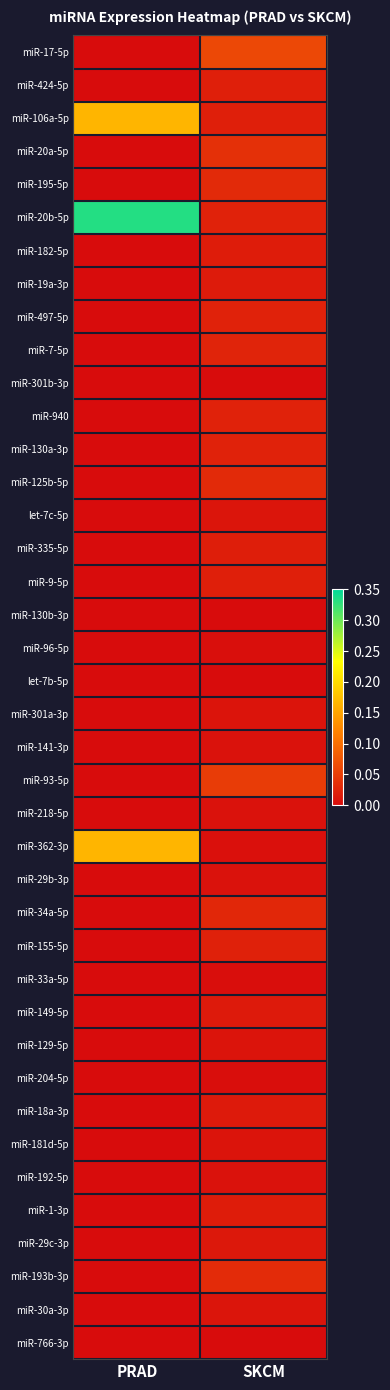

Reading left to right, list all the values displayed in this chart.

miR-17-5p: PRAD=0.0	SKCM=0.1
miR-424-5p: PRAD=0.0	SKCM=0.0
miR-106a-5p: PRAD=0.2	SKCM=0.0
miR-20a-5p: PRAD=0.0	SKCM=0.0
miR-195-5p: PRAD=0.0	SKCM=0.0
miR-20b-5p: PRAD=0.3	SKCM=0.0
miR-182-5p: PRAD=0.0	SKCM=0.0
miR-19a-3p: PRAD=0.0	SKCM=0.0
miR-497-5p: PRAD=0.0	SKCM=0.0
miR-7-5p: PRAD=0.0	SKCM=0.0
miR-301b-3p: PRAD=0.0	SKCM=0.0
miR-940: PRAD=0.0	SKCM=0.0
miR-130a-3p: PRAD=0.0	SKCM=0.0
miR-125b-5p: PRAD=0.0	SKCM=0.0
let-7c-5p: PRAD=0.0	SKCM=0.0
miR-335-5p: PRAD=0.0	SKCM=0.0
miR-9-5p: PRAD=0.0	SKCM=0.0
miR-130b-3p: PRAD=0.0	SKCM=0.0
miR-96-5p: PRAD=0.0	SKCM=0.0
let-7b-5p: PRAD=0.0	SKCM=0.0
miR-301a-3p: PRAD=0.0	SKCM=0.0
miR-141-3p: PRAD=0.0	SKCM=0.0
miR-93-5p: PRAD=0.0	SKCM=0.0
miR-218-5p: PRAD=0.0	SKCM=0.0
miR-362-3p: PRAD=0.2	SKCM=0.0
miR-29b-3p: PRAD=0.0	SKCM=0.0
miR-34a-5p: PRAD=0.0	SKCM=0.0
miR-155-5p: PRAD=0.0	SKCM=0.0
miR-33a-5p: PRAD=0.0	SKCM=0.0
miR-149-5p: PRAD=0.0	SKCM=0.0
miR-129-5p: PRAD=0.0	SKCM=0.0
miR-204-5p: PRAD=0.0	SKCM=0.0
miR-18a-3p: PRAD=0.0	SKCM=0.0
miR-181d-5p: PRAD=0.0	SKCM=0.0
miR-192-5p: PRAD=0.0	SKCM=0.0
miR-1-3p: PRAD=0.0	SKCM=0.0
miR-29c-3p: PRAD=0.0	SKCM=0.0
miR-193b-3p: PRAD=0.0	SKCM=0.0
miR-30a-3p: PRAD=0.0	SKCM=0.0
miR-766-3p: PRAD=0.0	SKCM=0.0